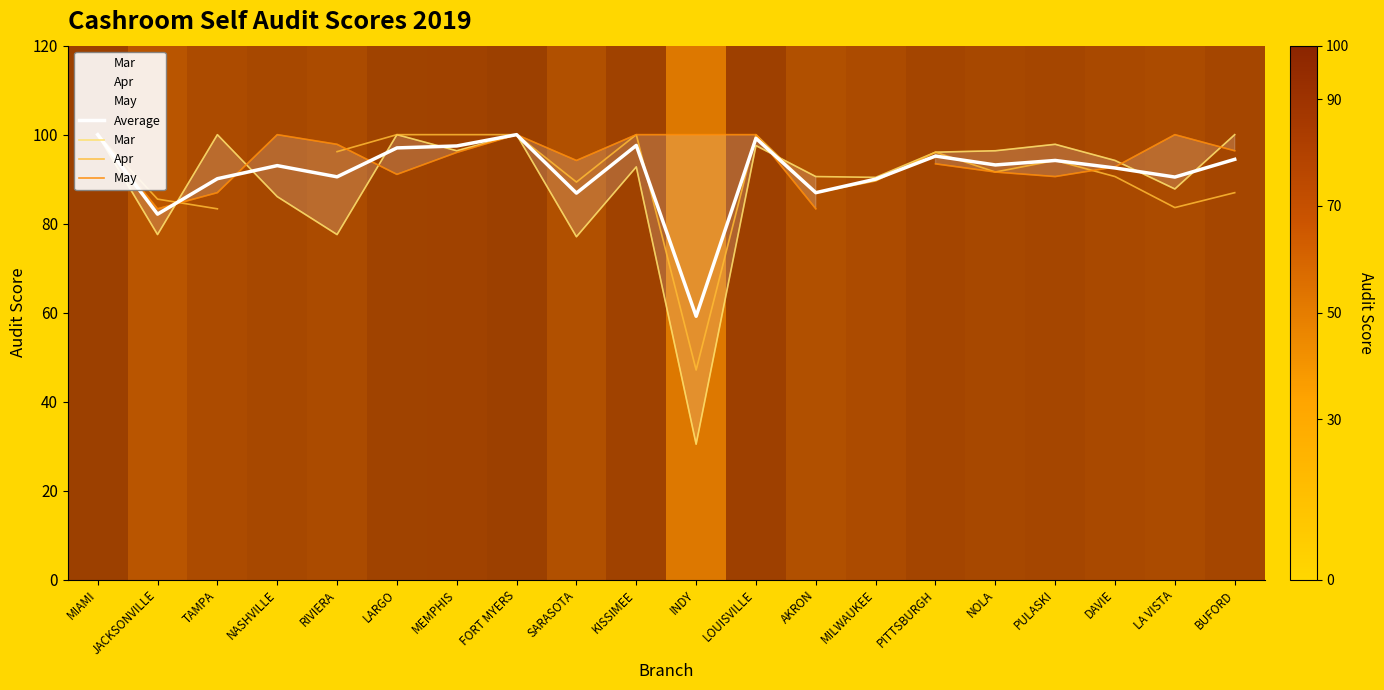

After their last crossing, which series has the higher values: Apr or May?

May